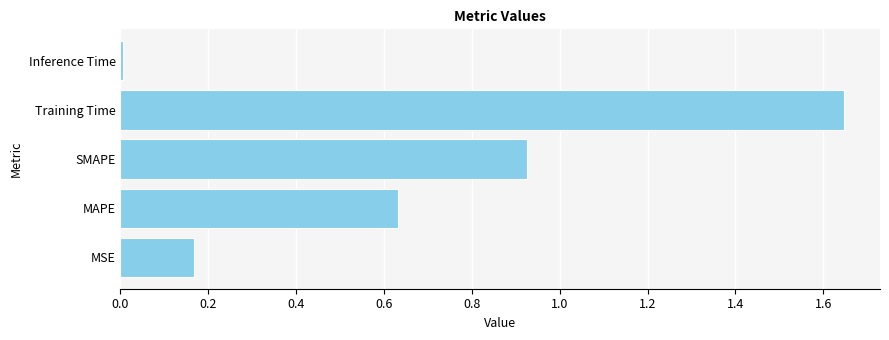

What is the sum of the values at MSE and Training Time?

1.8